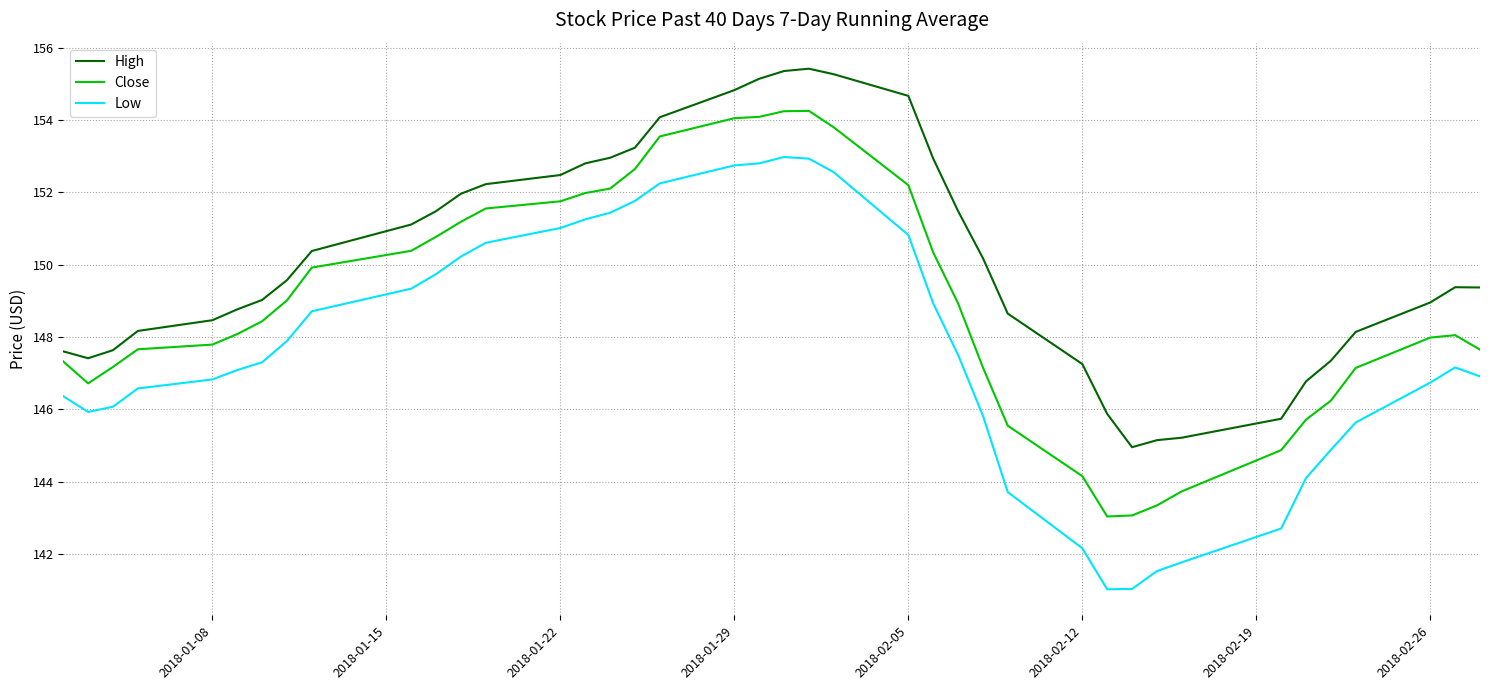

How many lines are shown in the chart?

3